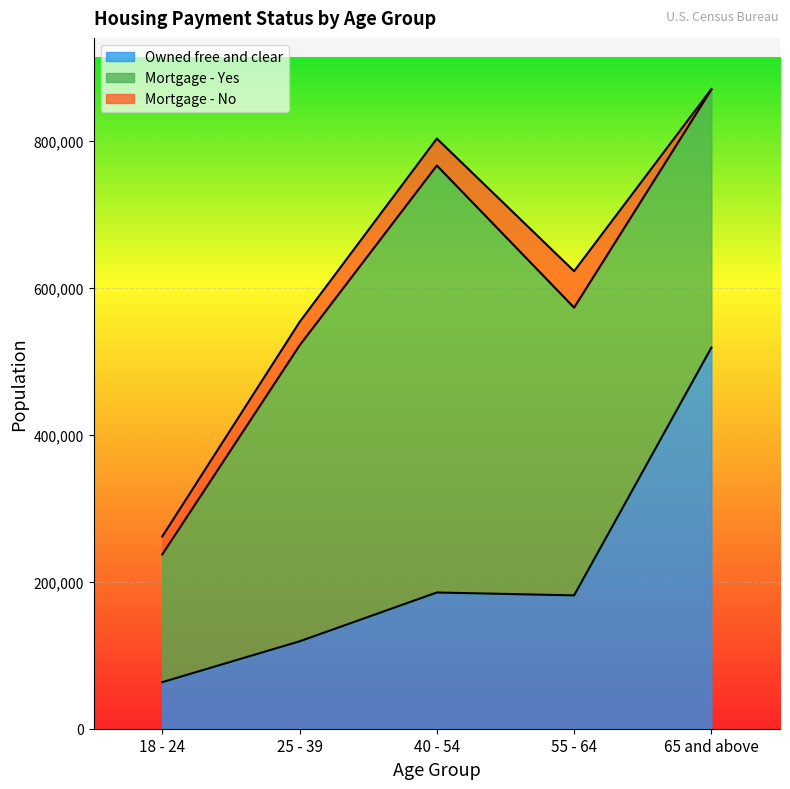

What is the difference between the Owned free and clear values at 18 - 24 and 40 - 54?

121974